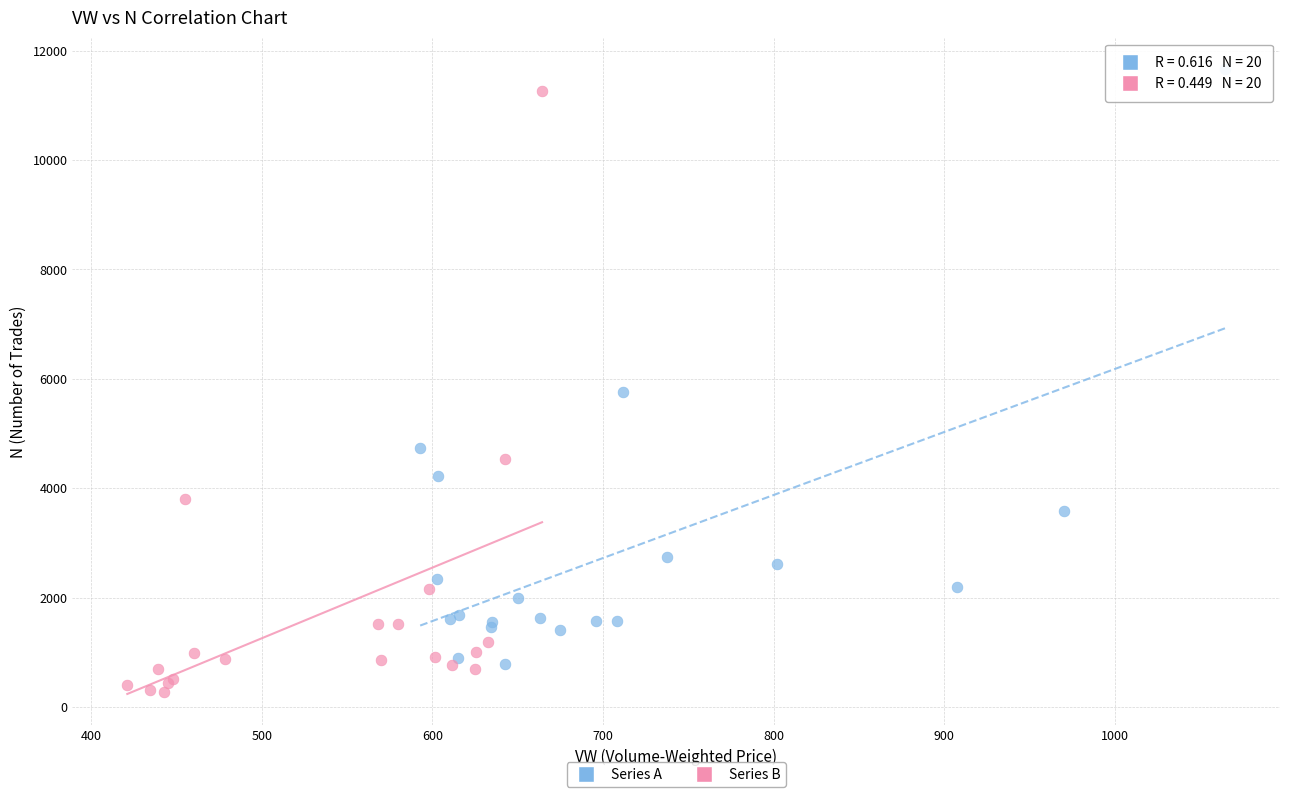

Which series contains the lowest Y value?

Series B